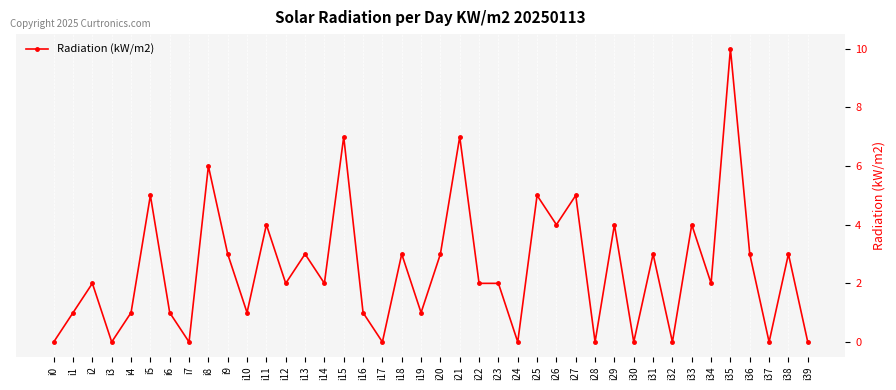

What is the value of the 16th point from the left?

7